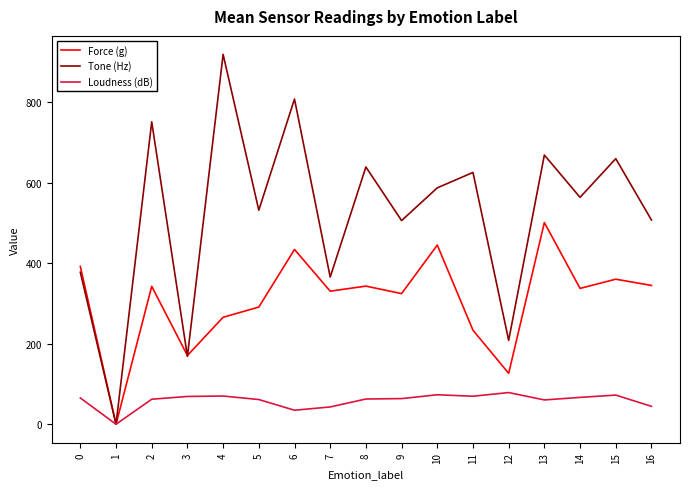

What is the difference between the maximum and minimum values in the Tone (Hz) series?

918.7